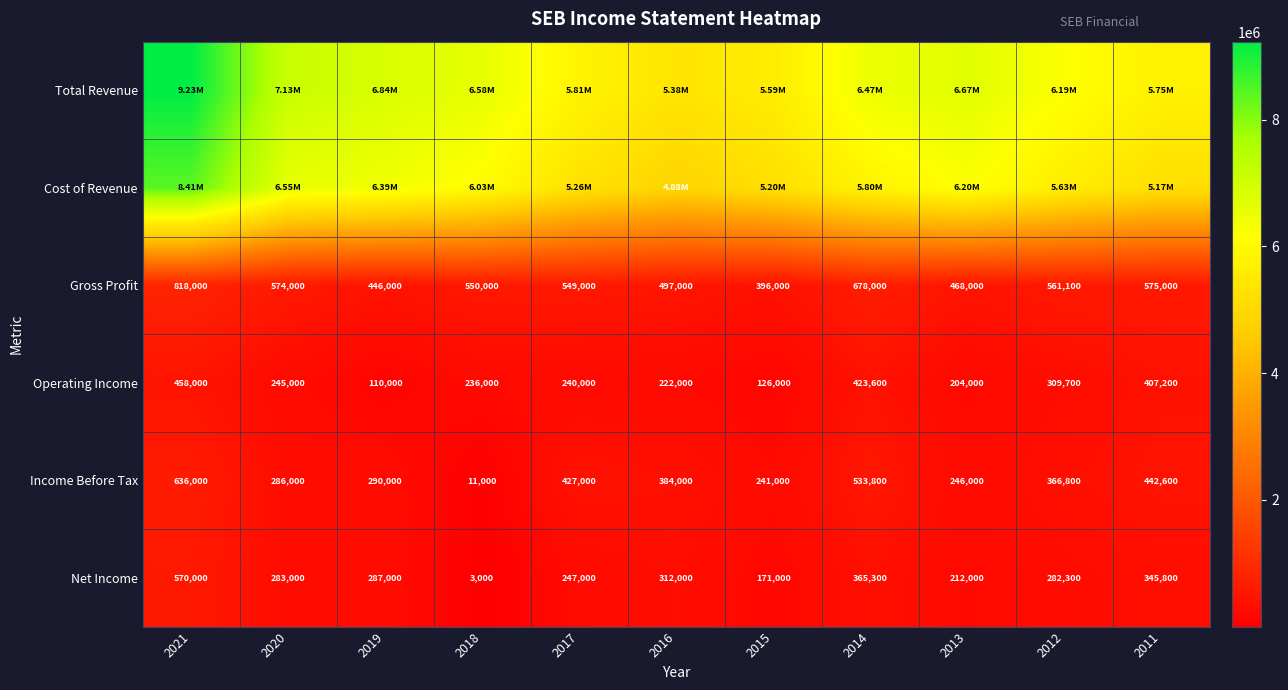

At which label is Net Income closest to 286500?

2019